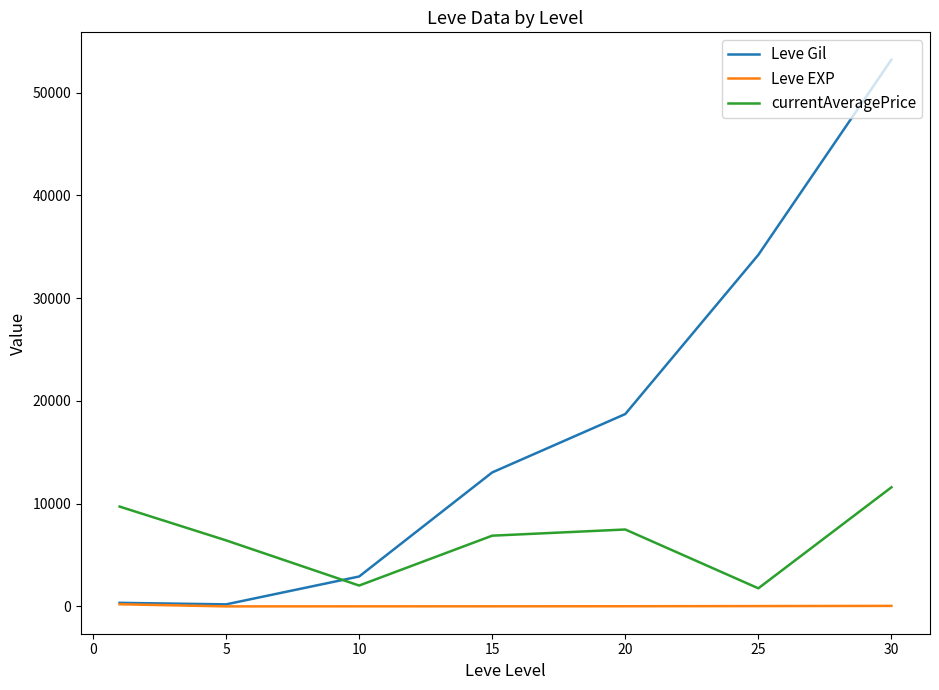

True or false: currentAveragePrice and Leve EXP intersect in this chart.

False